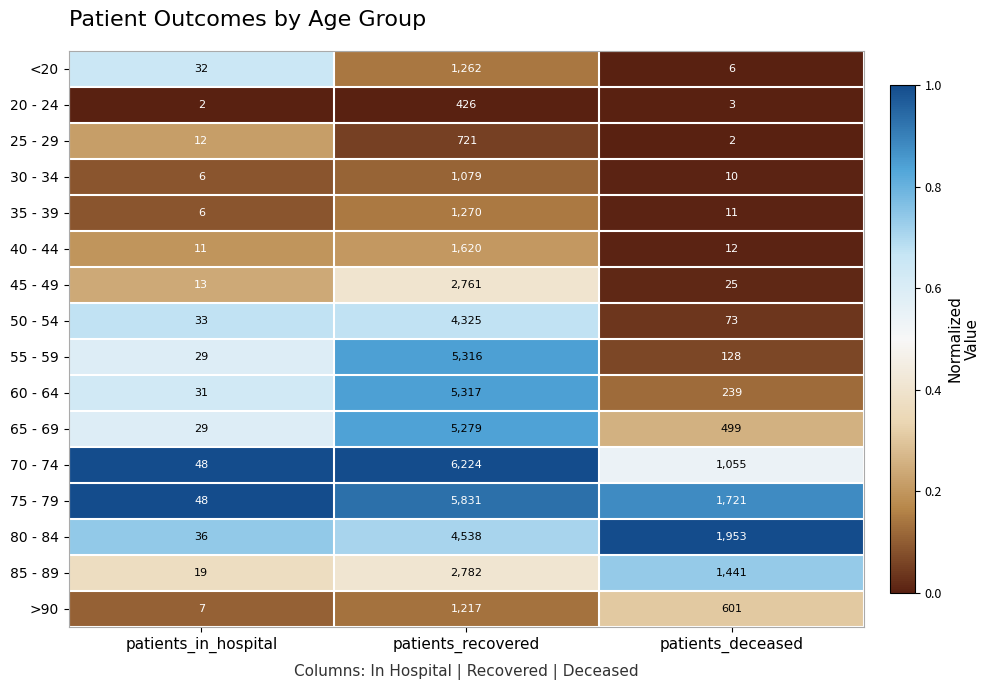

Rank the series by their maximum value, from lowest to highest.

20 - 24, 25 - 29, 30 - 34, >90, <20, 35 - 39, 40 - 44, 45 - 49, 85 - 89, 50 - 54, 80 - 84, 65 - 69, 55 - 59, 60 - 64, 75 - 79, 70 - 74